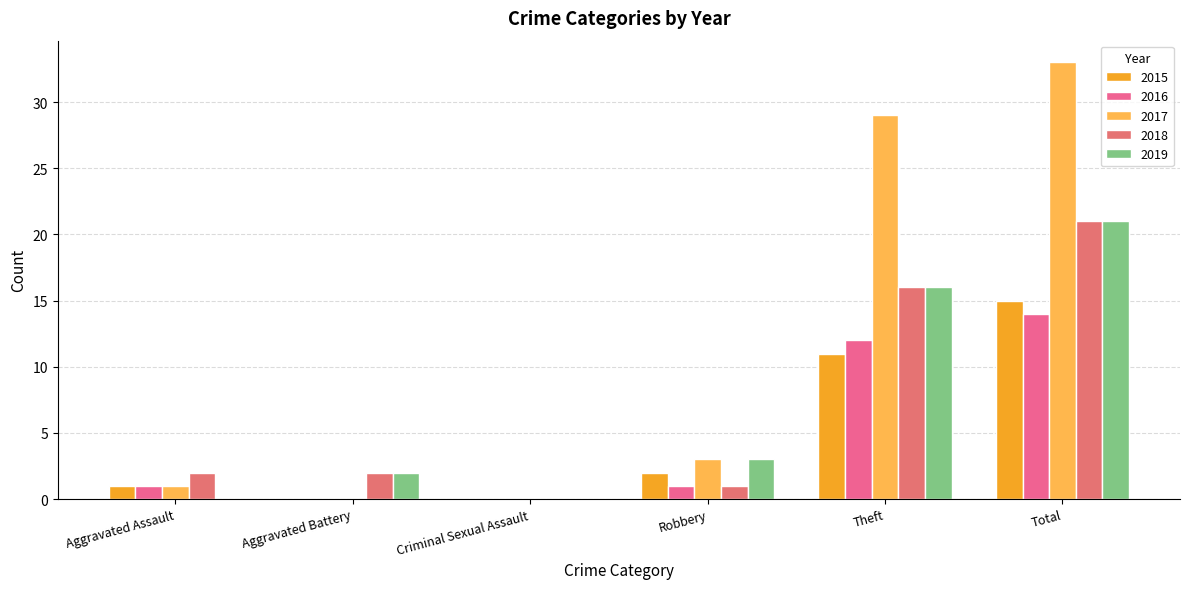

Rank the series at Aggravated Assault from lowest to highest value.

2019, 2015, 2016, 2017, 2018